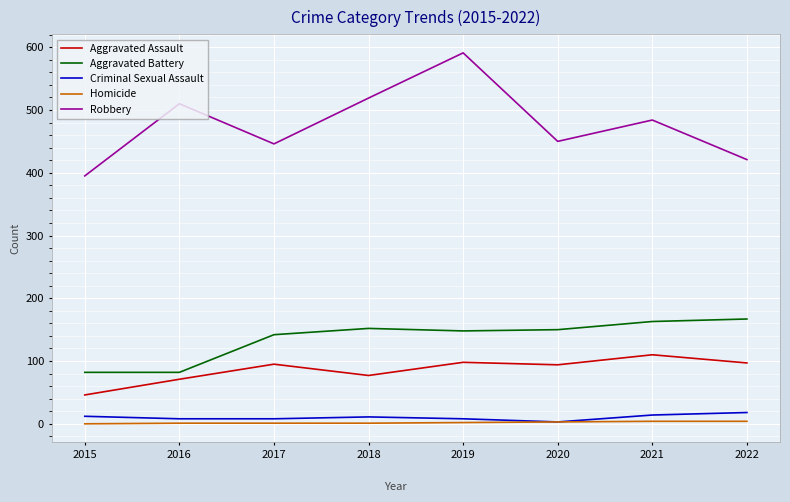

Does the chart display data point markers on the line(s)?

No